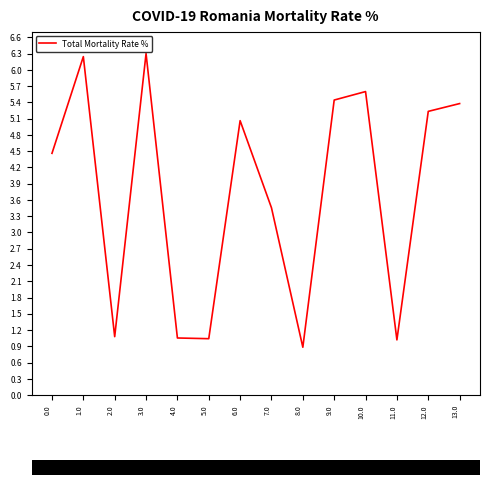

What is the difference between the maximum and minimum values?

5.4